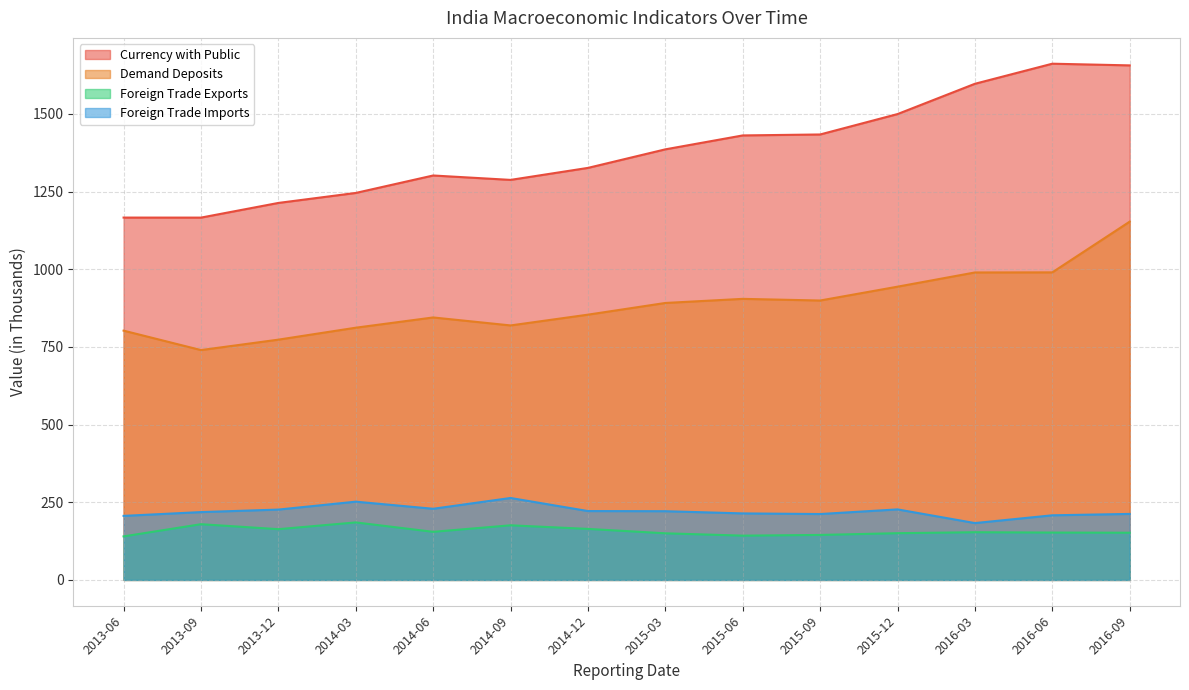

What position from the right is 2015-06?

6